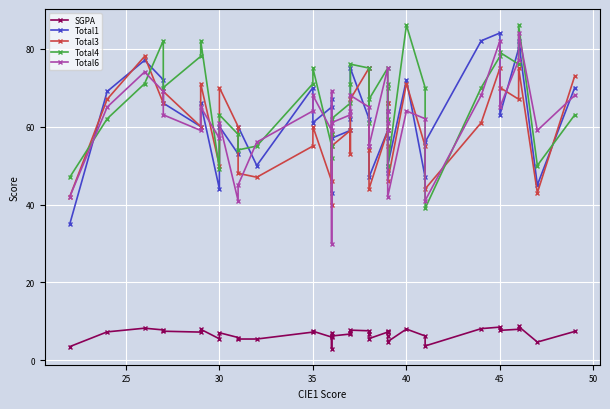

True or false: Total6 has a value of 52.8 at 45.

False